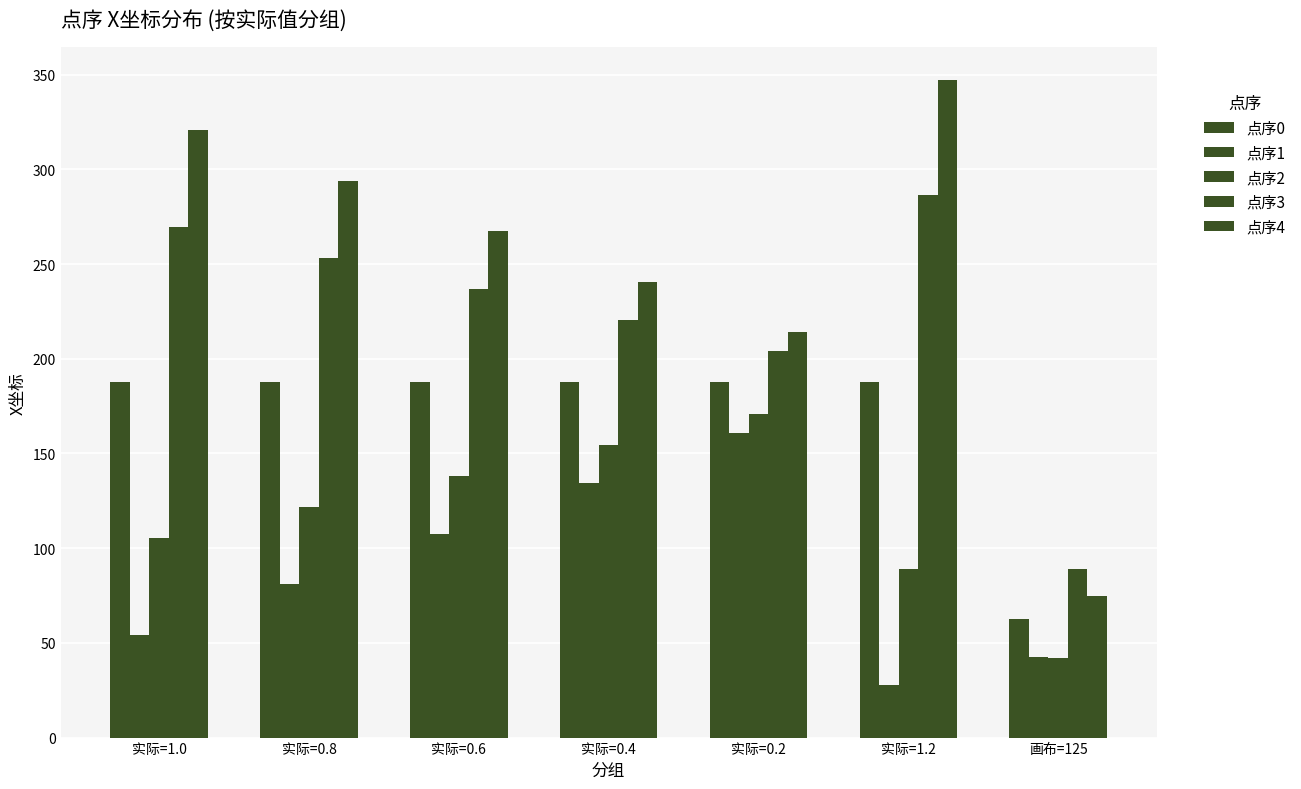

What is the difference between the 点序4 values at 画布=125 and 实际=0.6?

192.6